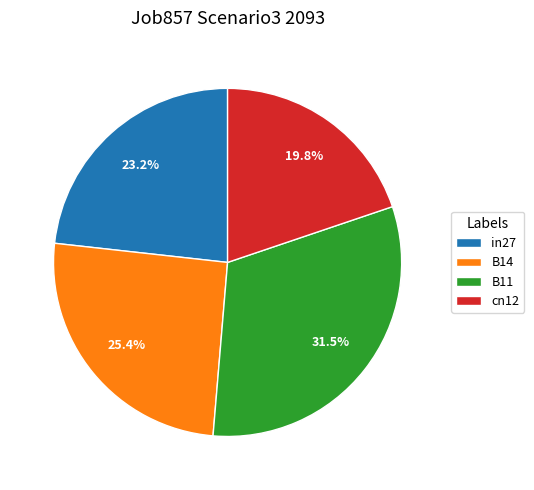

How many slices are in this pie chart?

4